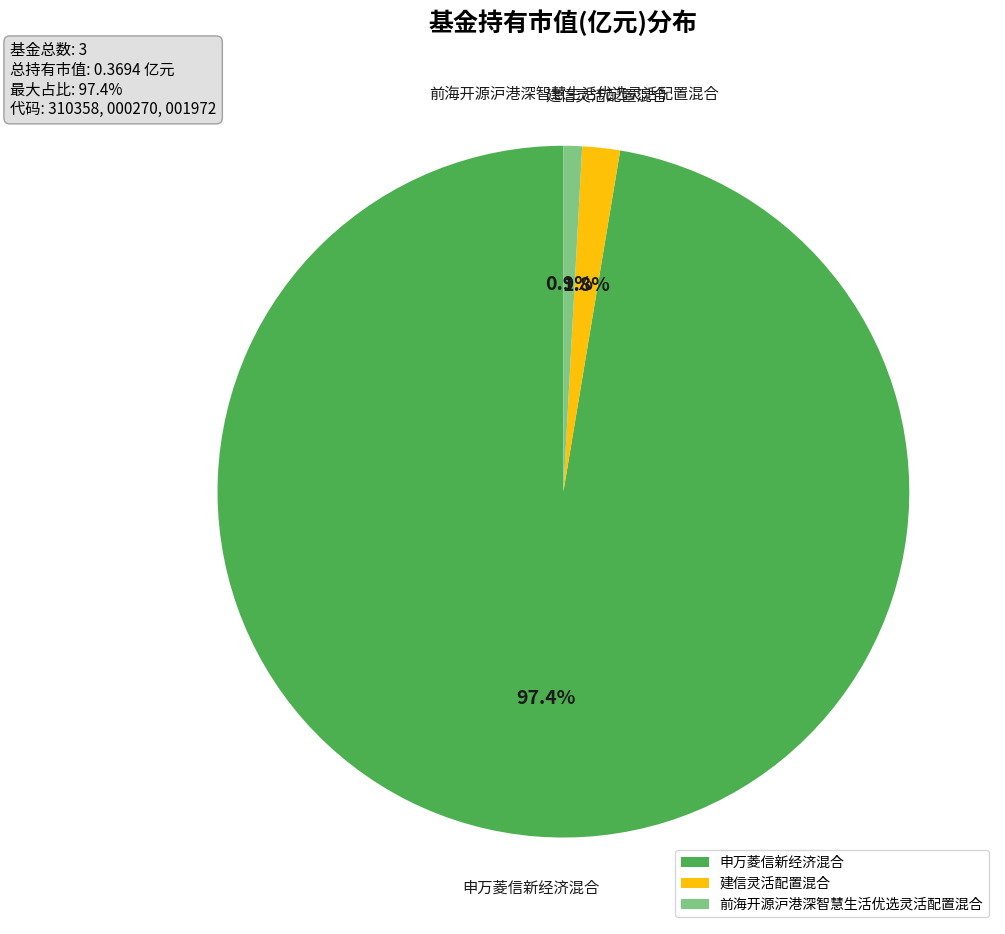

Which has a higher value, 申万菱信新经济混合 or 前海开源沪港深智慧生活优选灵活配置混合?

申万菱信新经济混合